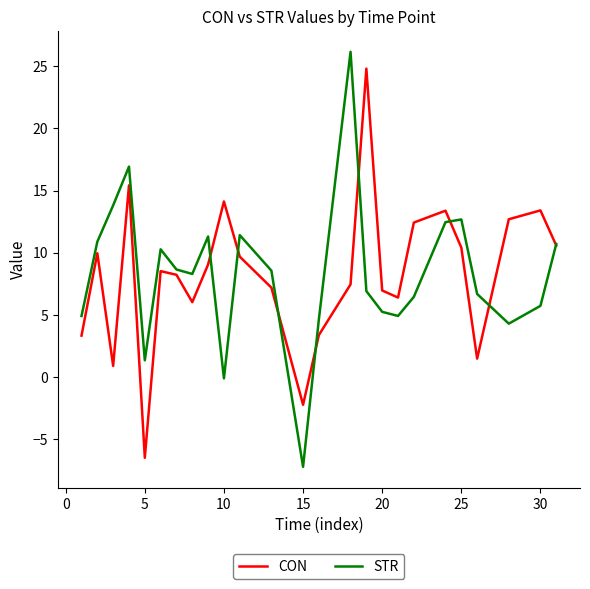

Which series has the largest range (max minus min)?

STR